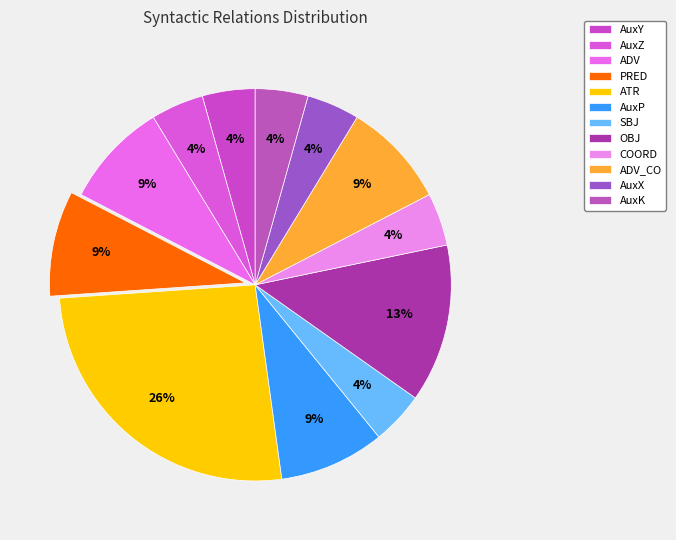

What portion of the pie excludes COORD?

95.7%